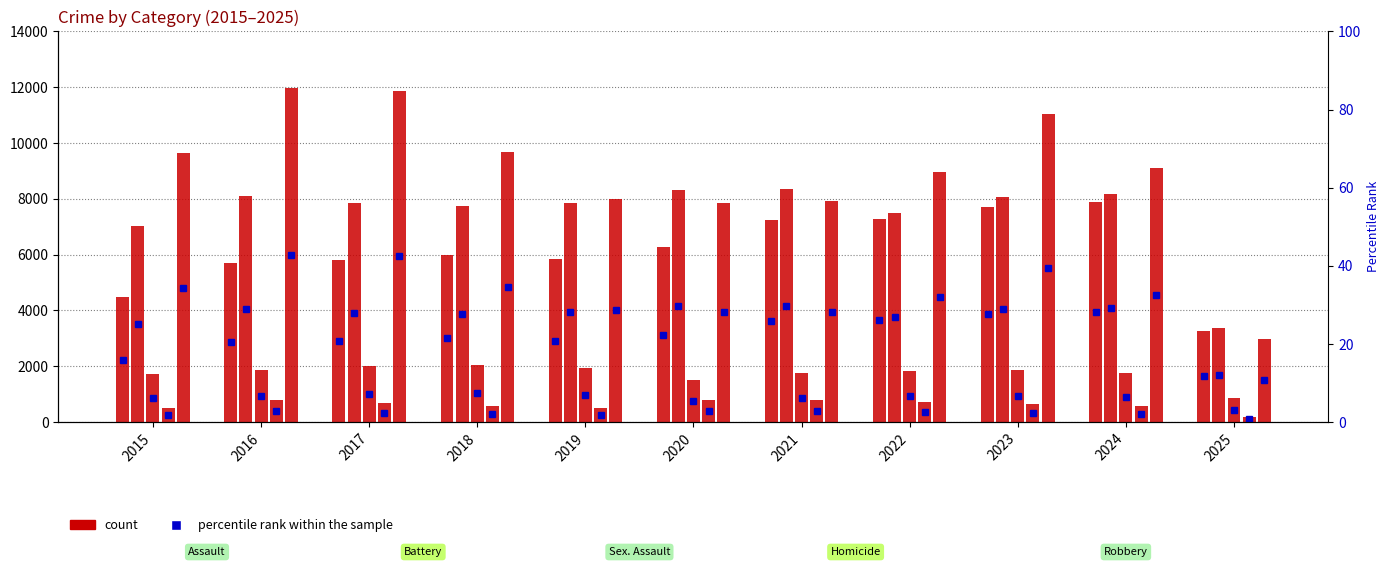

At 2020, list the series in order from smallest to largest.

Homicide, Criminal Sexual Assault, Aggravated Assault, Robbery, Aggravated Battery